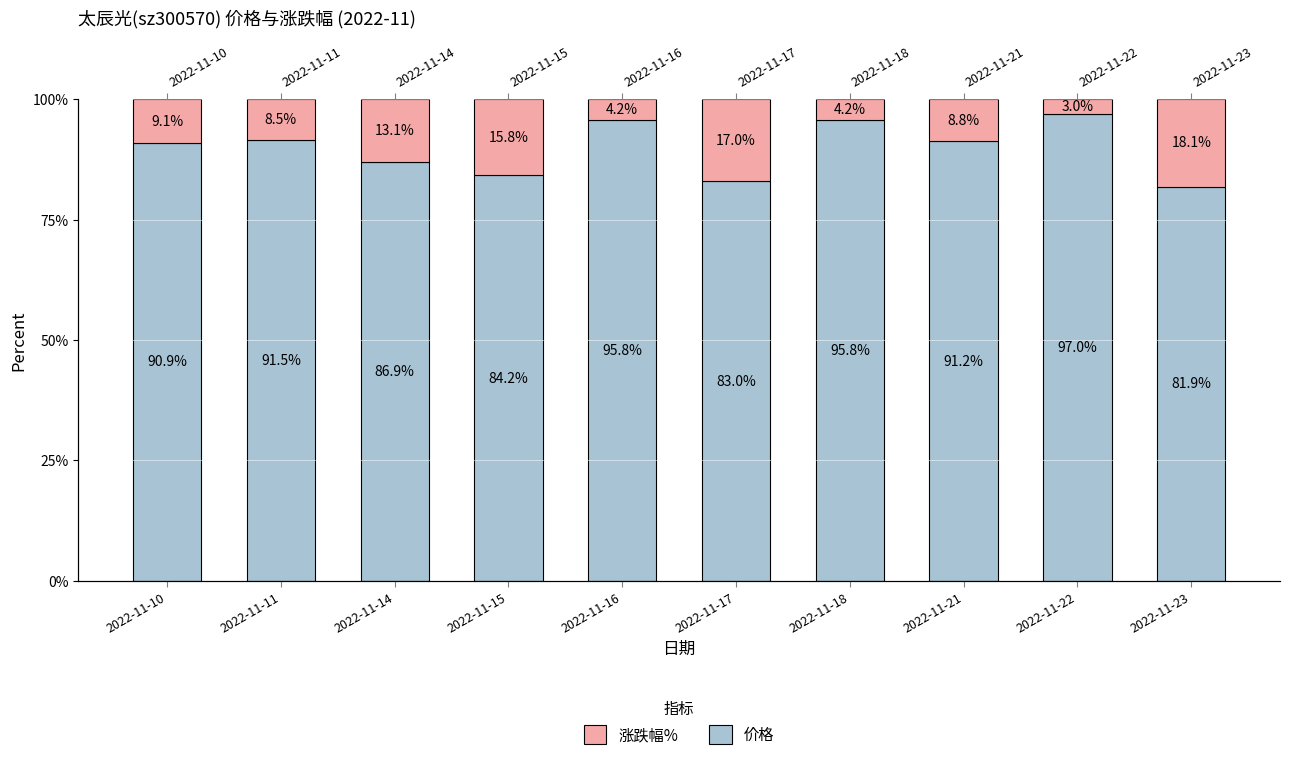

Rank the categories by 价格 value from lowest to highest.

2022-11-23, 2022-11-17, 2022-11-15, 2022-11-14, 2022-11-10, 2022-11-21, 2022-11-11, 2022-11-16, 2022-11-18, 2022-11-22